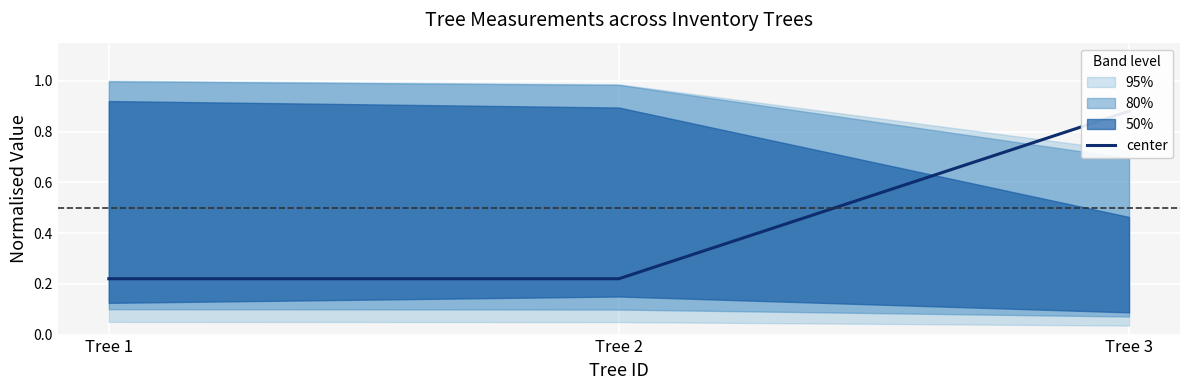

Which has a higher value, Tree 2 or Tree 1?

Tree 2